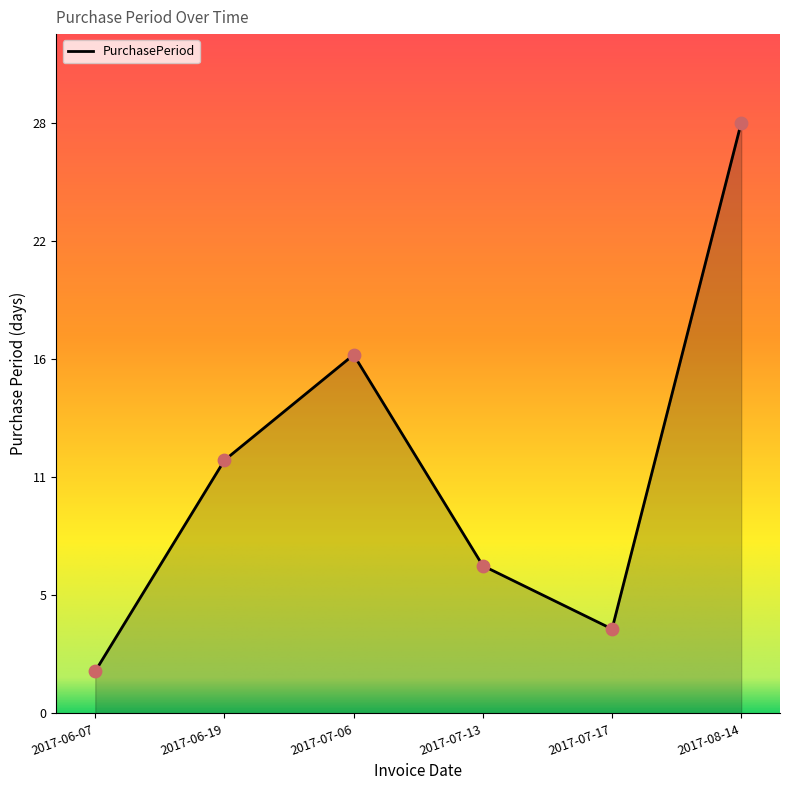

What is the change in value from 2017-07-06 to 2017-07-13?

-10